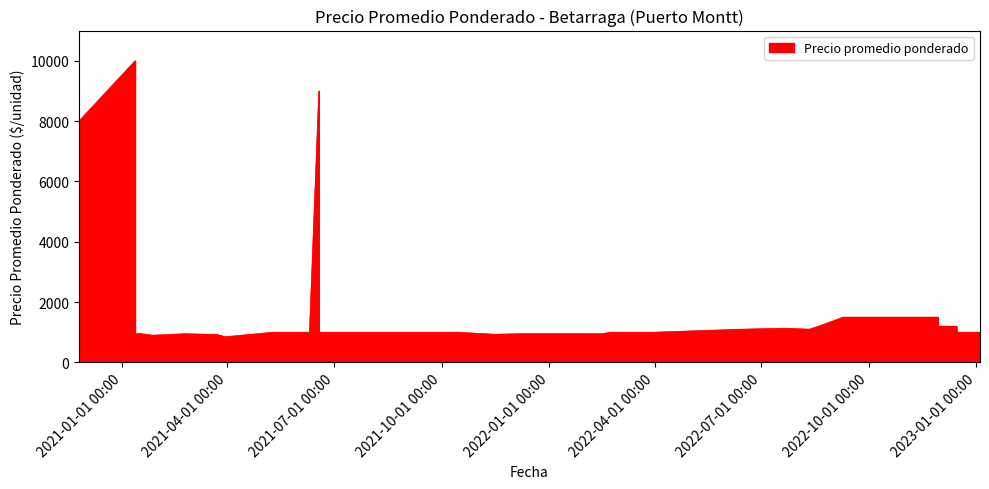

What is the average value?

1668